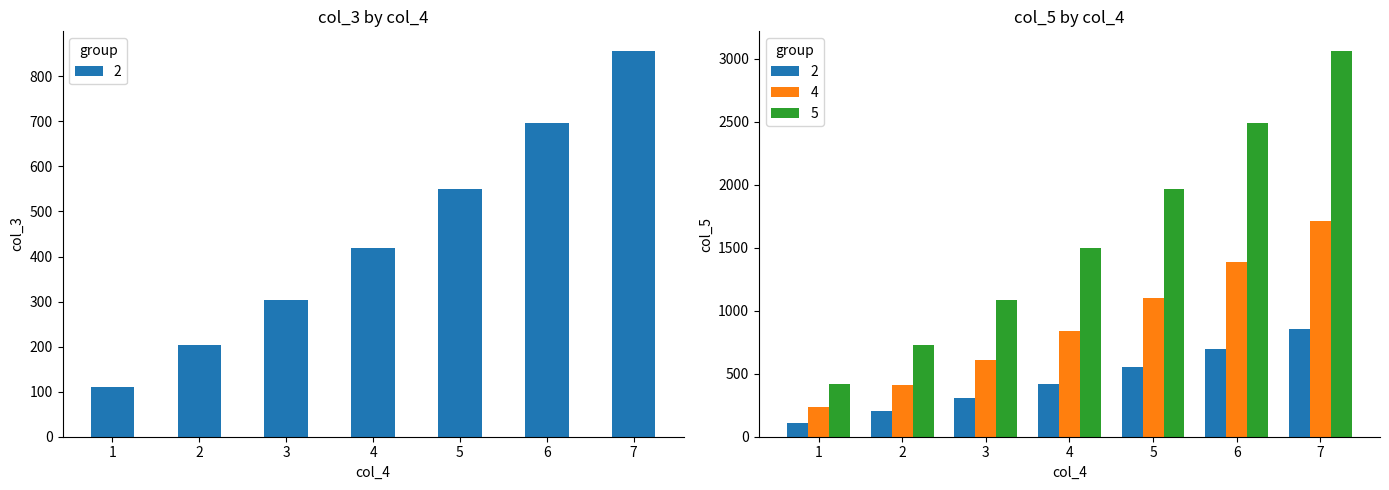

Which series has the largest total across all categories?

5